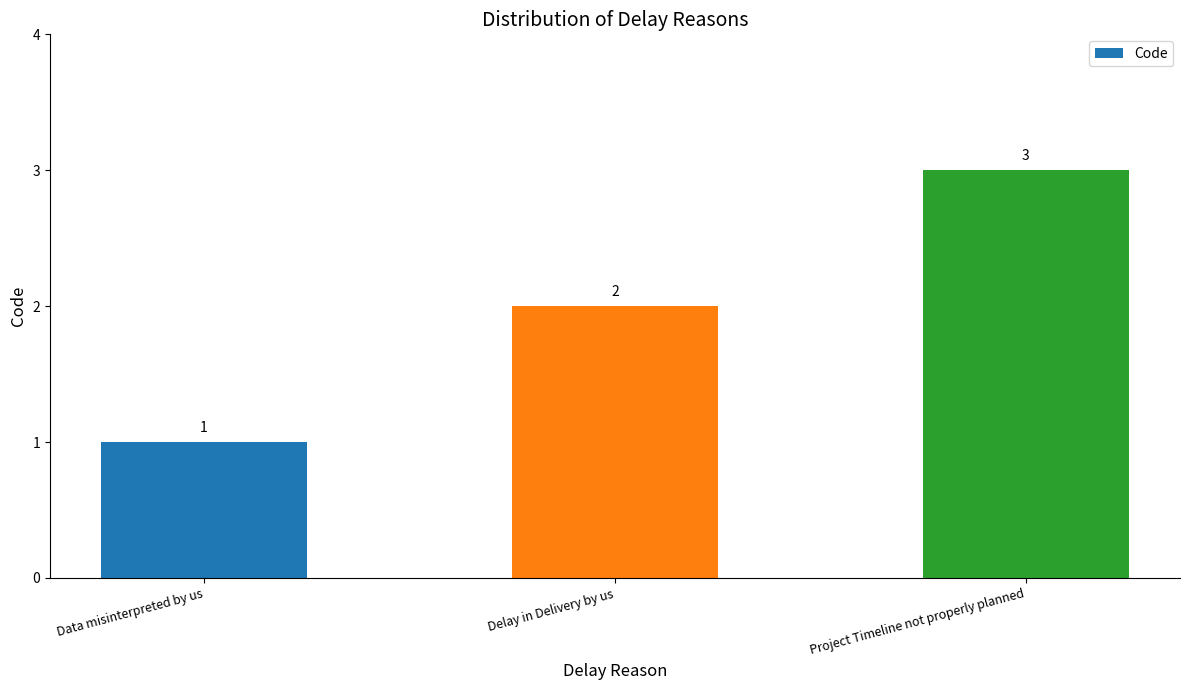

Count the number of categories in the chart.

3